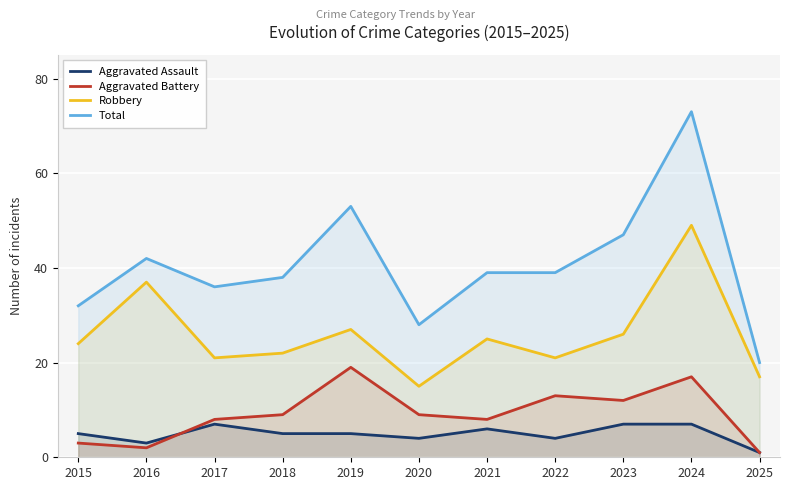

Which category has the highest value across all series?

2024